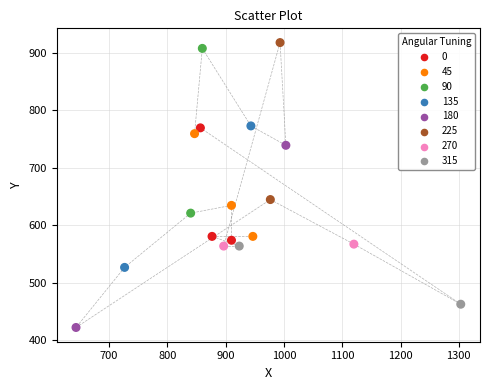

What Y value in the scatter plot is closest to 669?

644.6